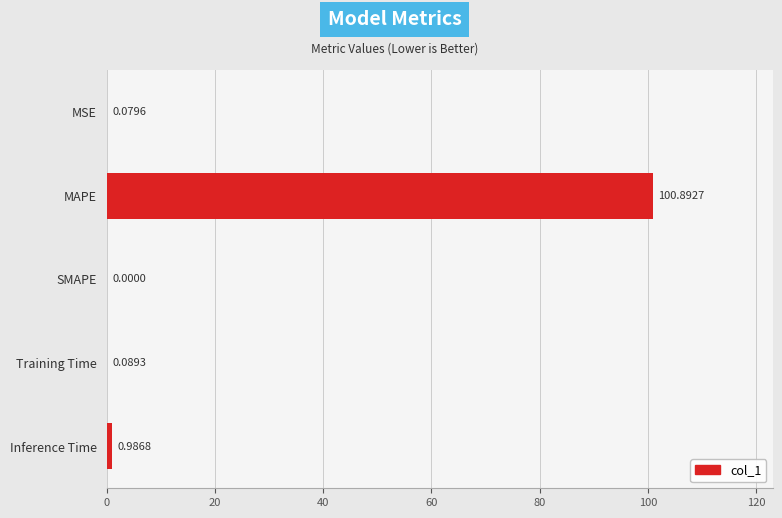

Are the bars horizontal?

Yes